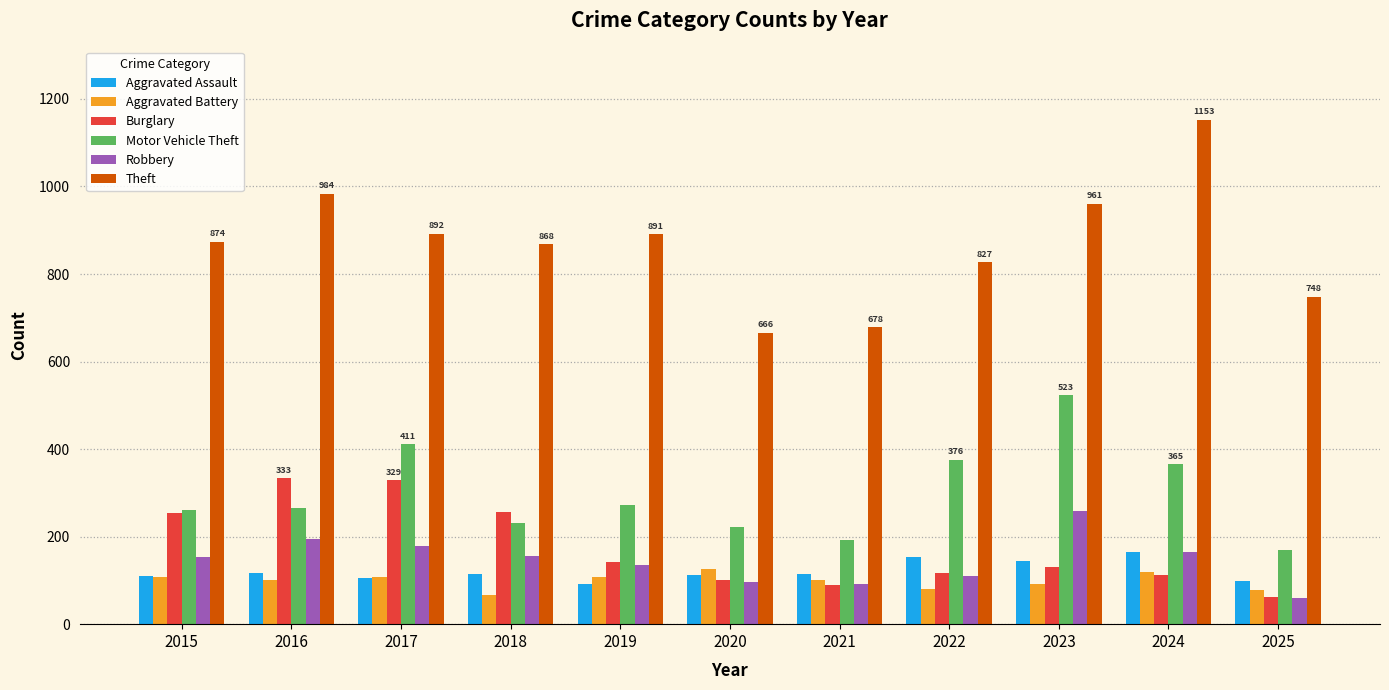

At 2018, list the series in order from smallest to largest.

Aggravated Battery, Aggravated Assault, Robbery, Motor Vehicle Theft, Burglary, Theft